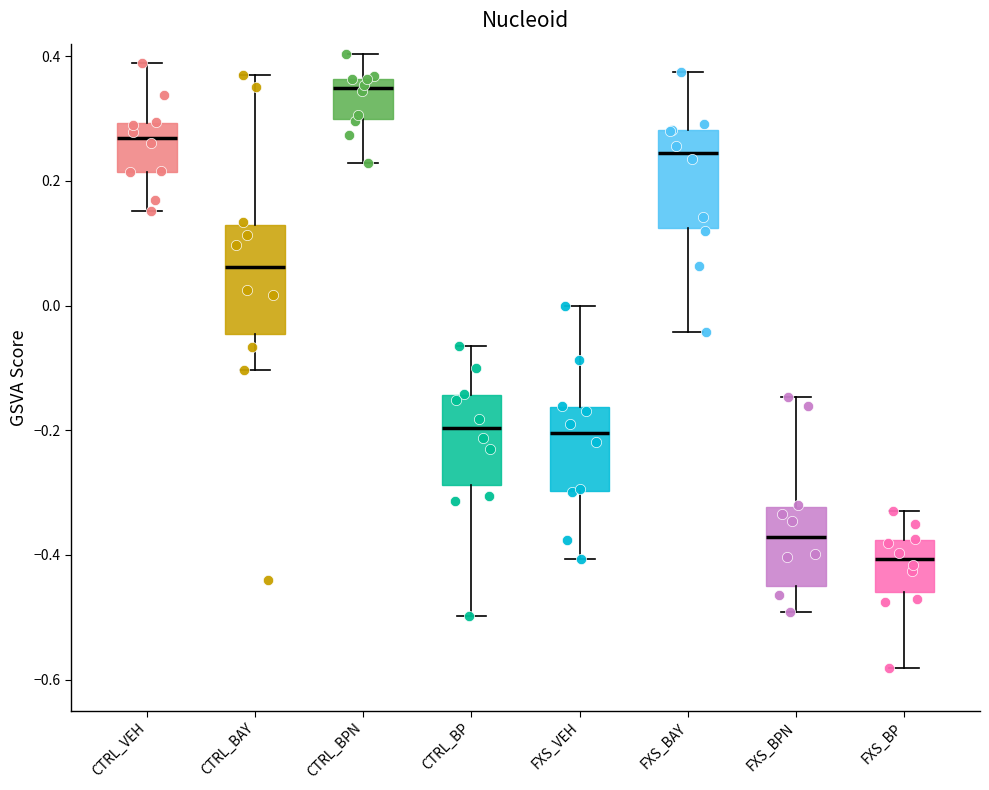

Which box has the highest median line?

CTRL_BPN